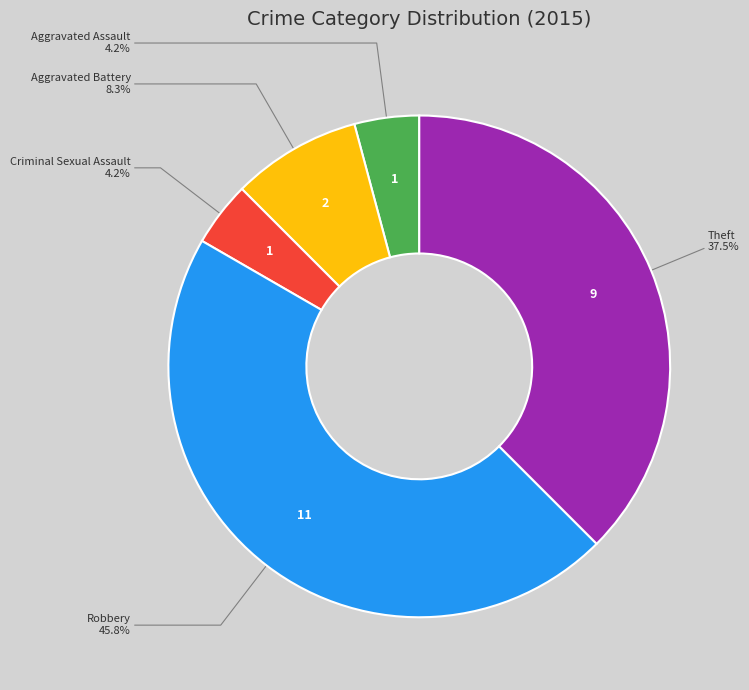

What percentage is NOT represented by Aggravated Battery?

91.7%